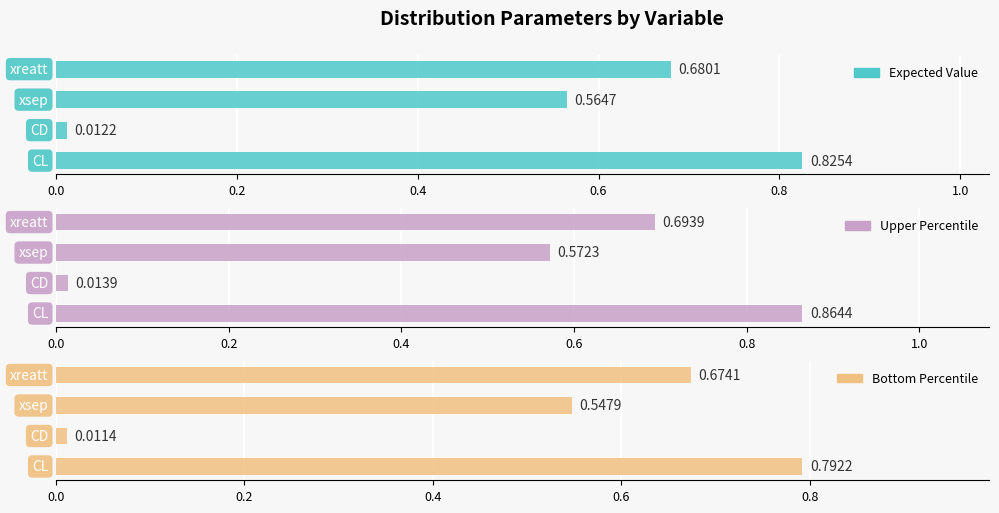

What is the value of the Expected Value bar at the 1st from the left?

0.8